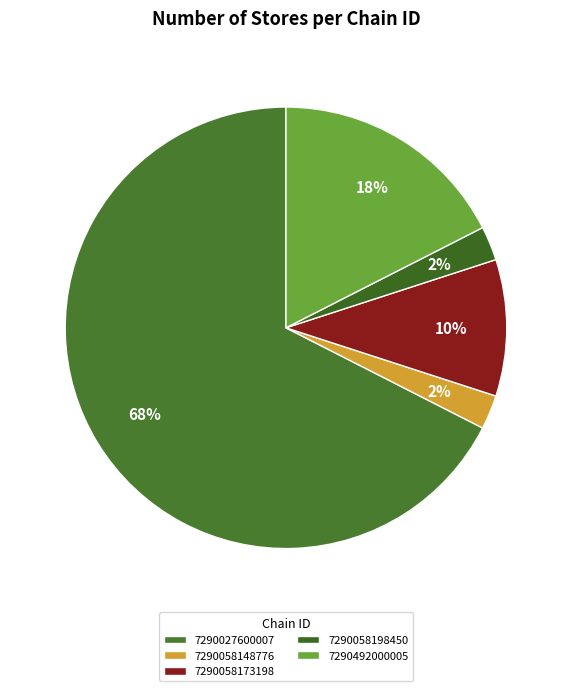

Combined, do 7290492000005 and 7290027600007 account for over 50%?

Yes